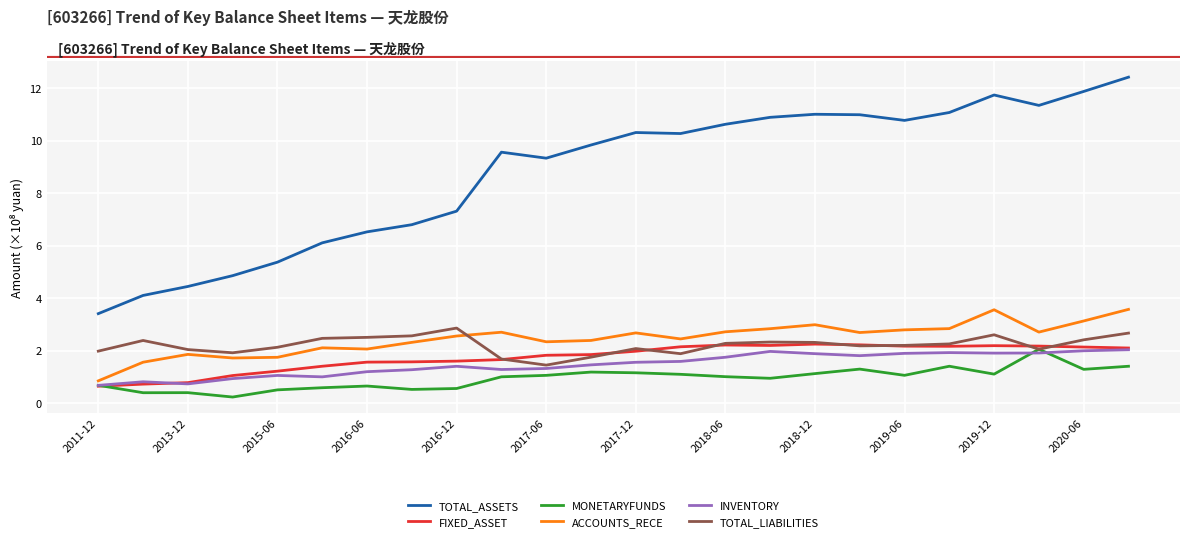

True or false: ACCOUNTS_RECE and TOTAL_ASSETS intersect in this chart.

False